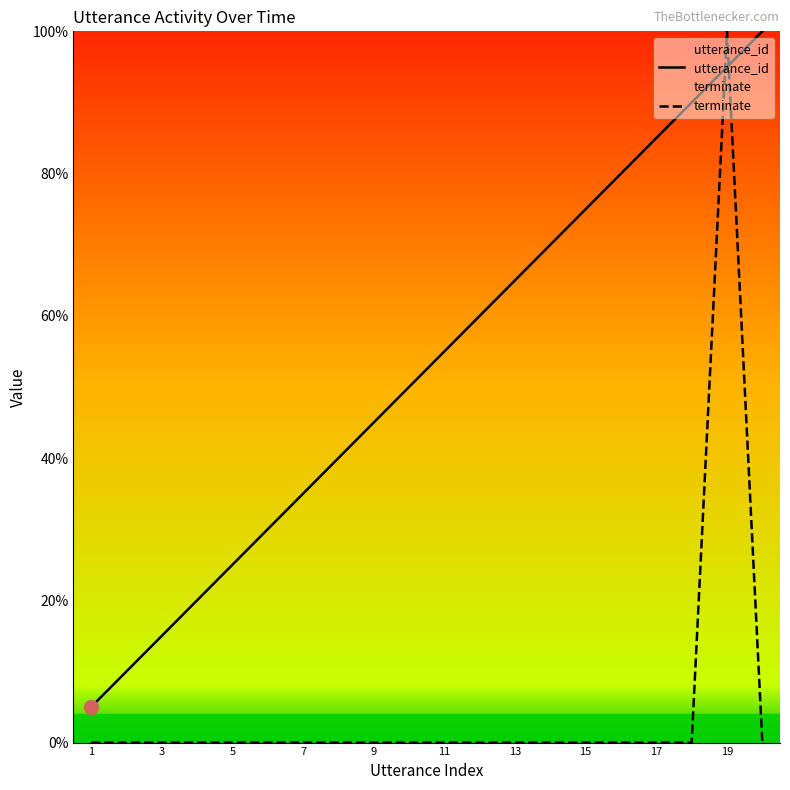

What is the difference between the maximum and minimum values in the utterance_id series?

95.0